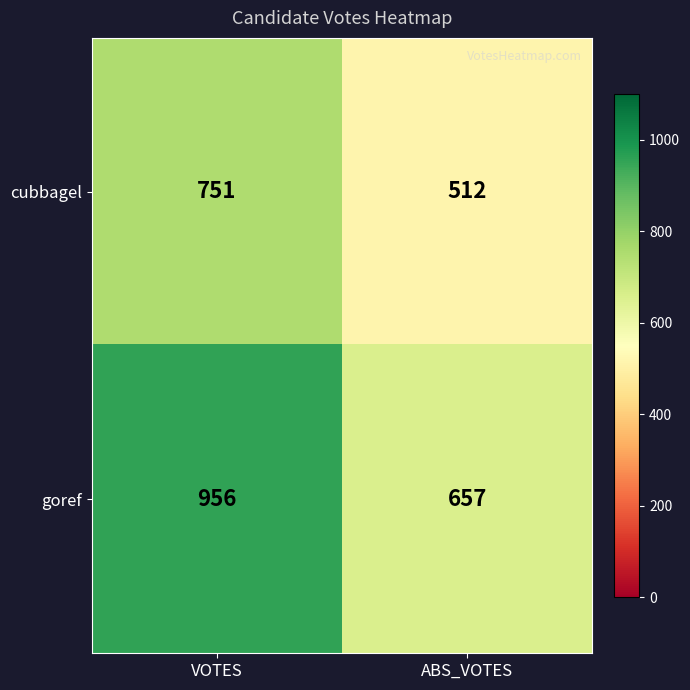

What is the difference between the maximum and minimum values in the goref series?

299